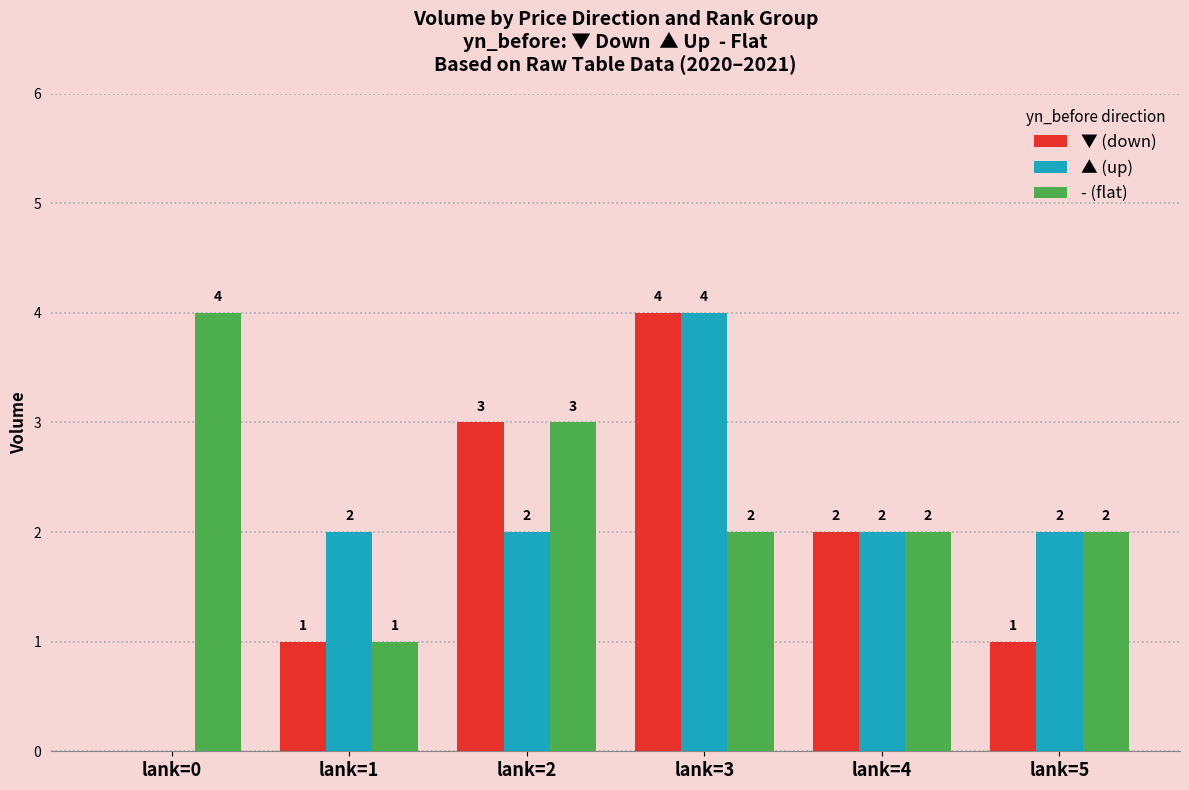

Reading right to left, transcribe all the data shown in this chart.

▼ (down): lank=5=1	lank=4=2	lank=3=4	lank=2=3	lank=1=1	lank=0=0
▲ (up): lank=5=2	lank=4=2	lank=3=4	lank=2=2	lank=1=2	lank=0=0
- (flat): lank=5=2	lank=4=2	lank=3=2	lank=2=3	lank=1=1	lank=0=4